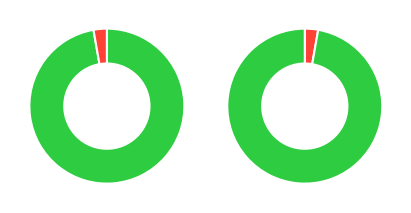

Is 5 the majority of the pie?

No